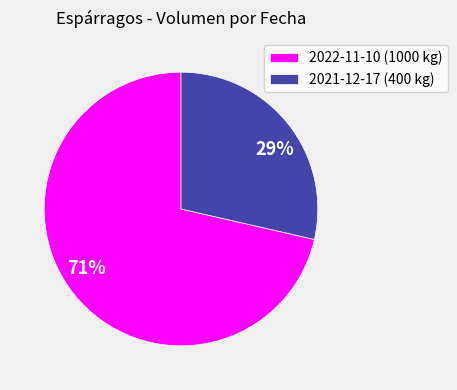

Is there any slice that represents more than half of the pie?

Yes